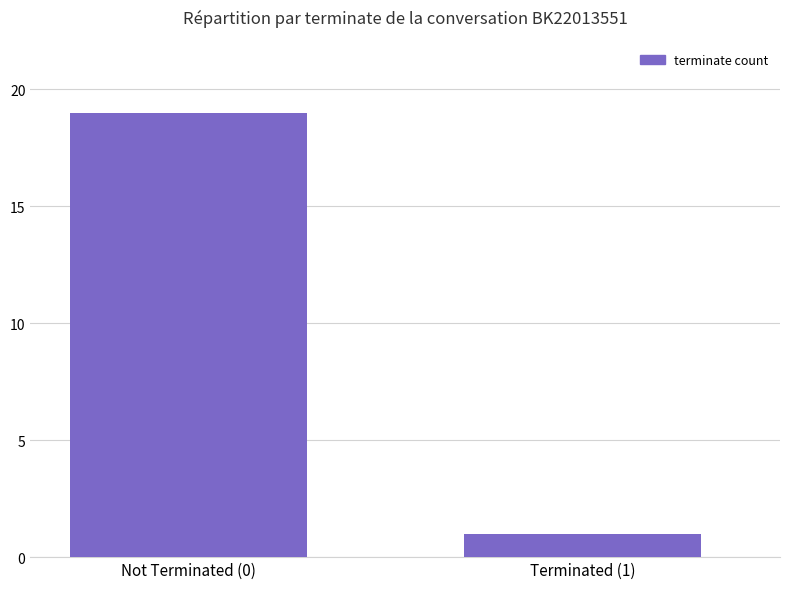

The value at Not Terminated (0) is 28. True or false?

False